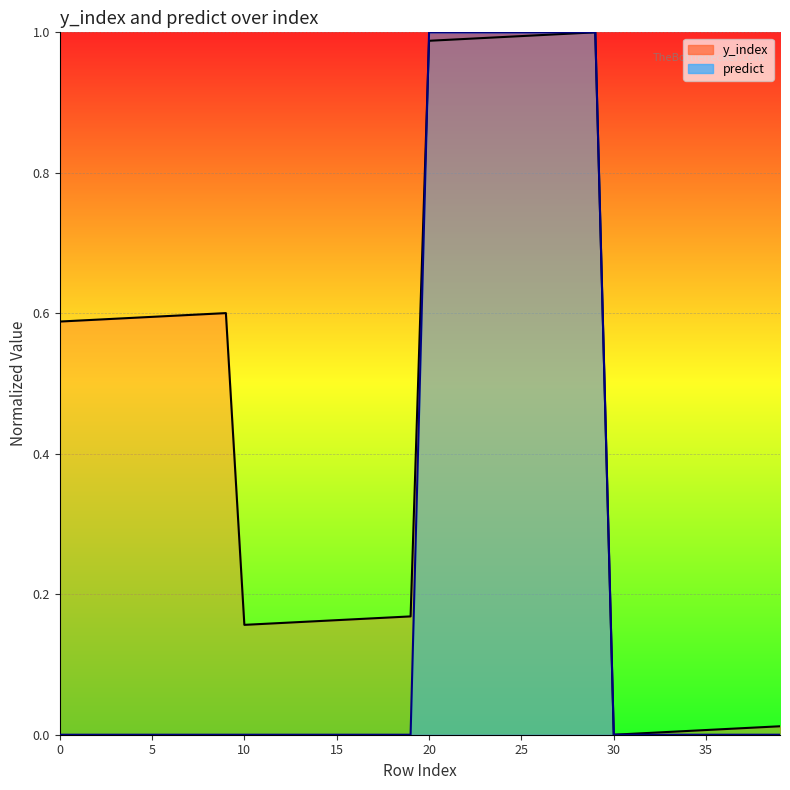

What are all the series names shown in the legend?

y_index, predict